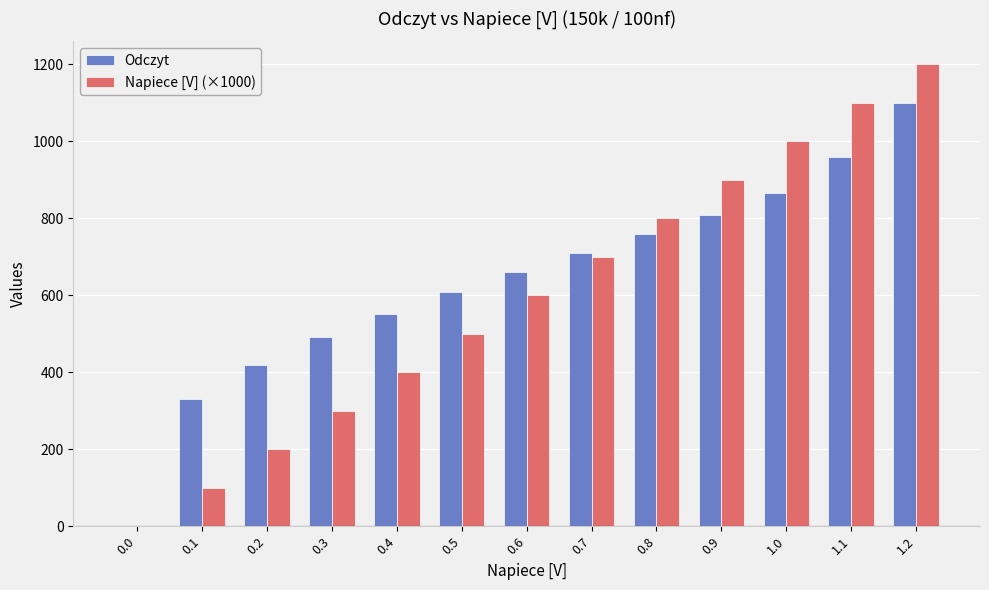

The value of Napiece [V] (×1000) at 0.2 is 96. True or false?

False